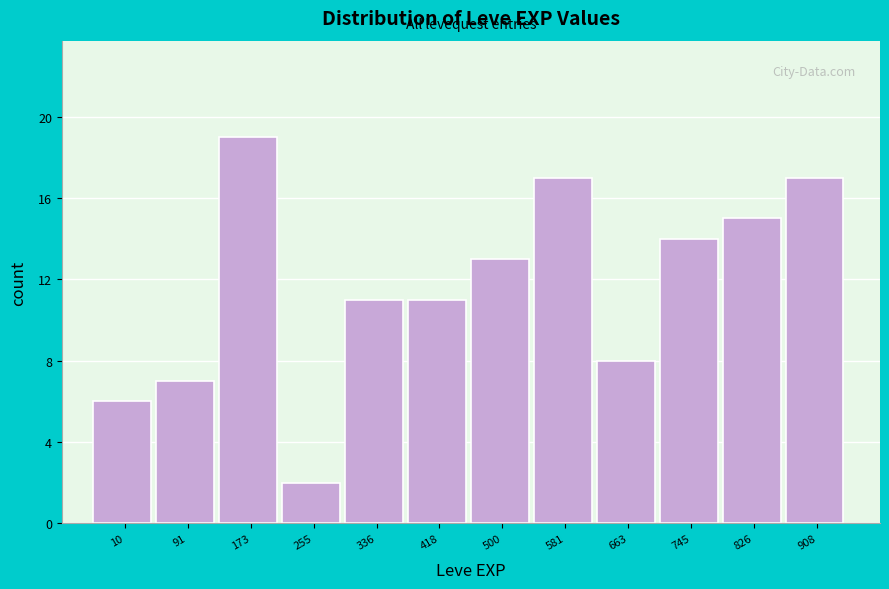

Reading left to right, transcribe all the data shown in this chart.

10=6	91=7	173=19	255=2	336=11	418=11	500=13	581=17	663=8	745=14	826=15	908=17